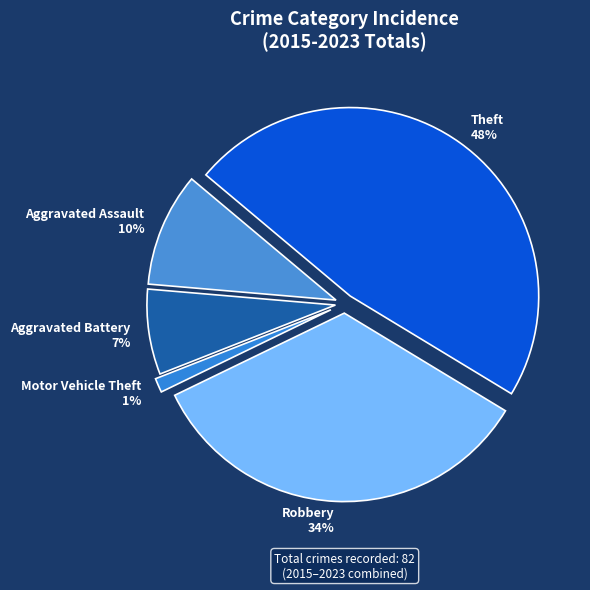

To the nearest percent, what is the combined percentage of Motor Vehicle Theft and Robbery?

35%